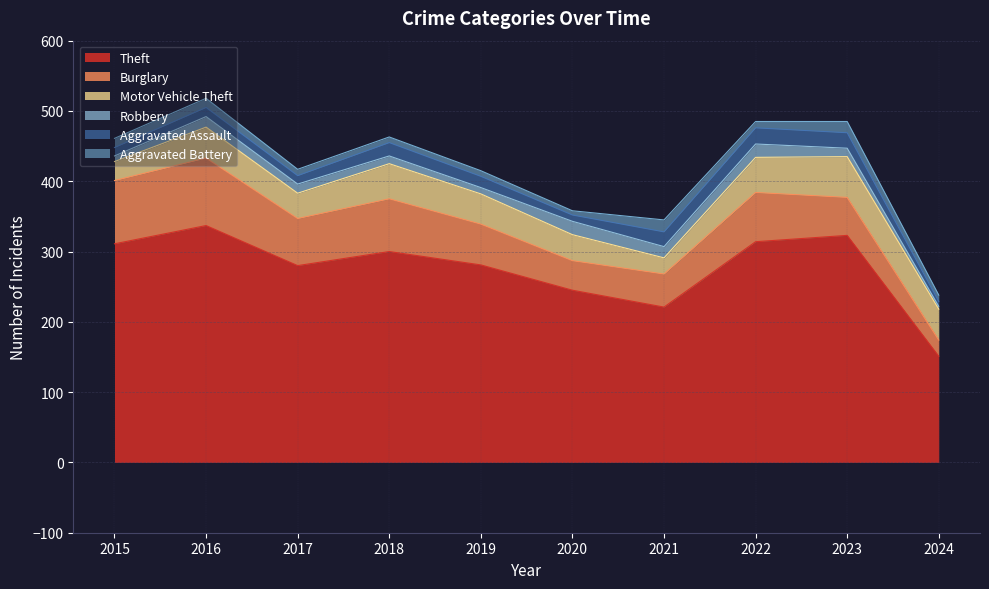

At which category does Motor Vehicle Theft reach its first local peak?

2016